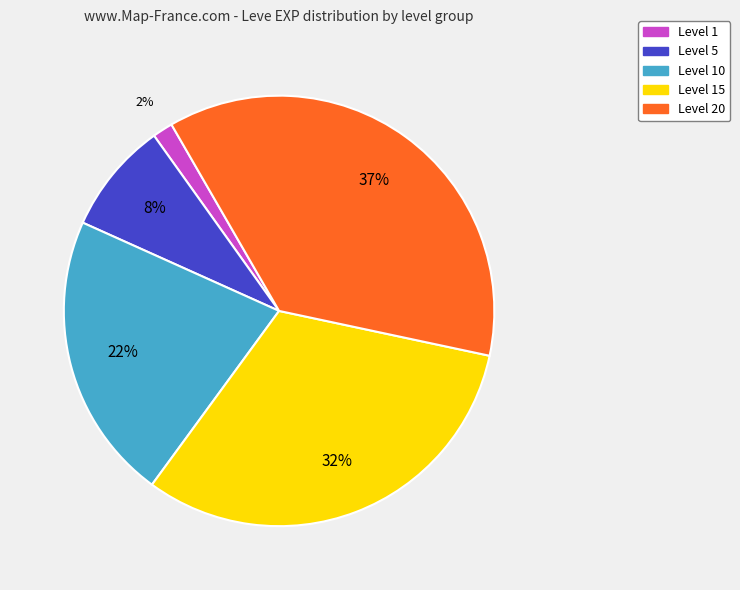

To the nearest percent, what percentage of the pie is Level 20?

37%